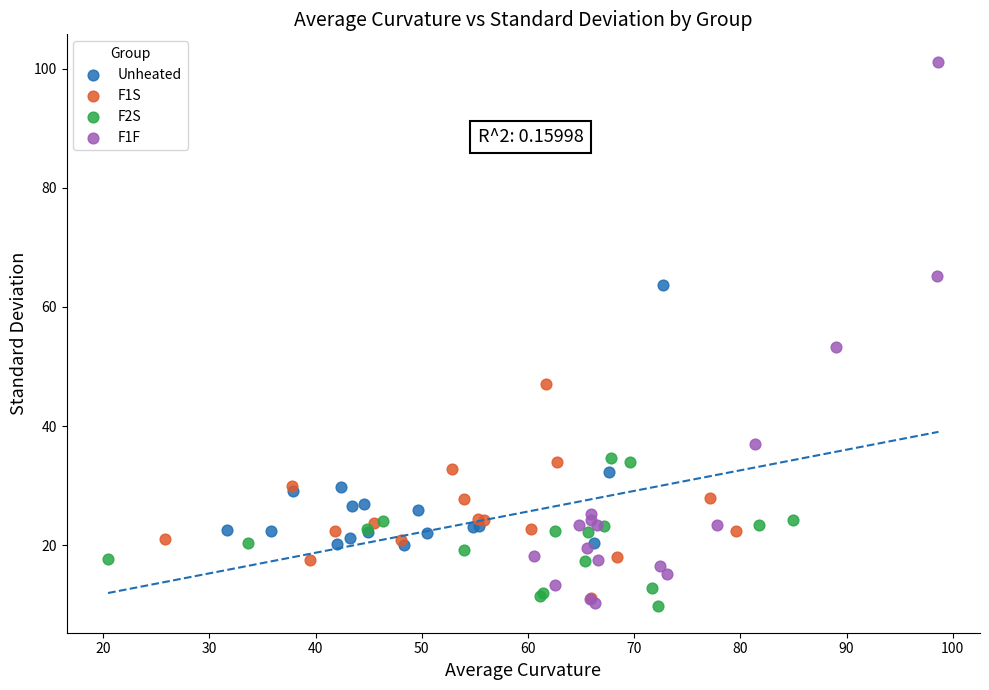

Which series has the widest spread of Y values?

F1F